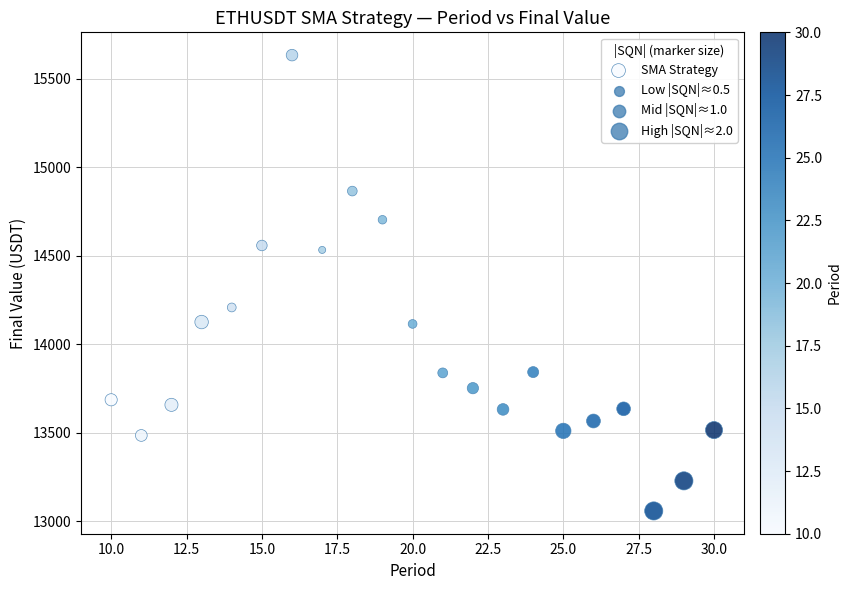

What Y value in the scatter plot is closest to 14345?

14207.2